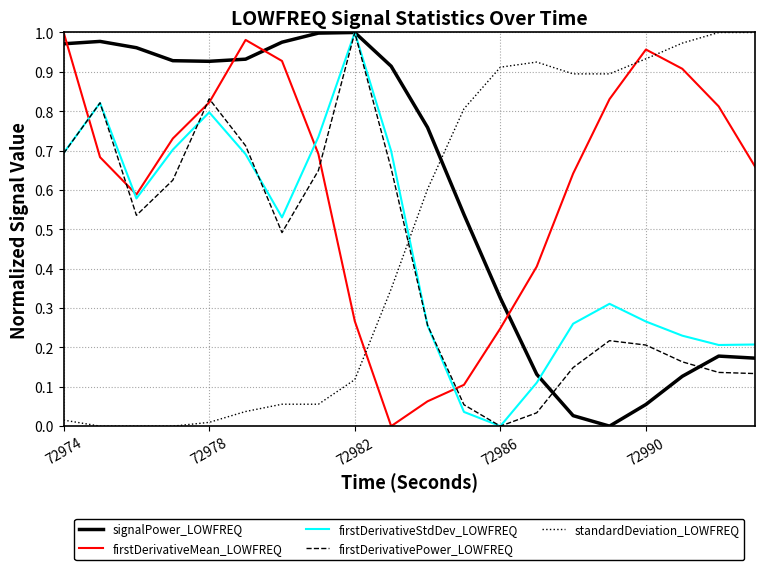

True or false: standardDeviation_LOWFREQ and firstDerivativePower_LOWFREQ intersect in this chart.

True